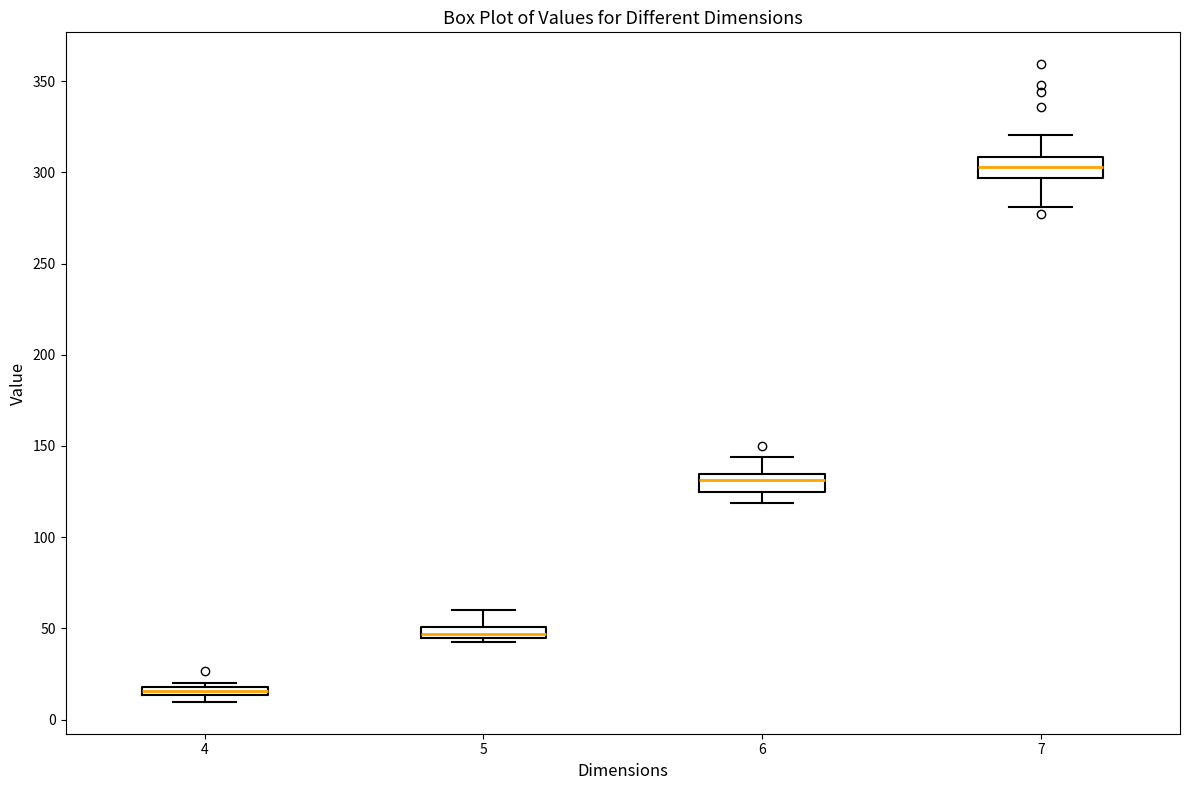

Where does the upper whisker of the box at x = 6 end on the y-axis? The values are not printed on the chart, so give them approximately, as read against the axis.

145